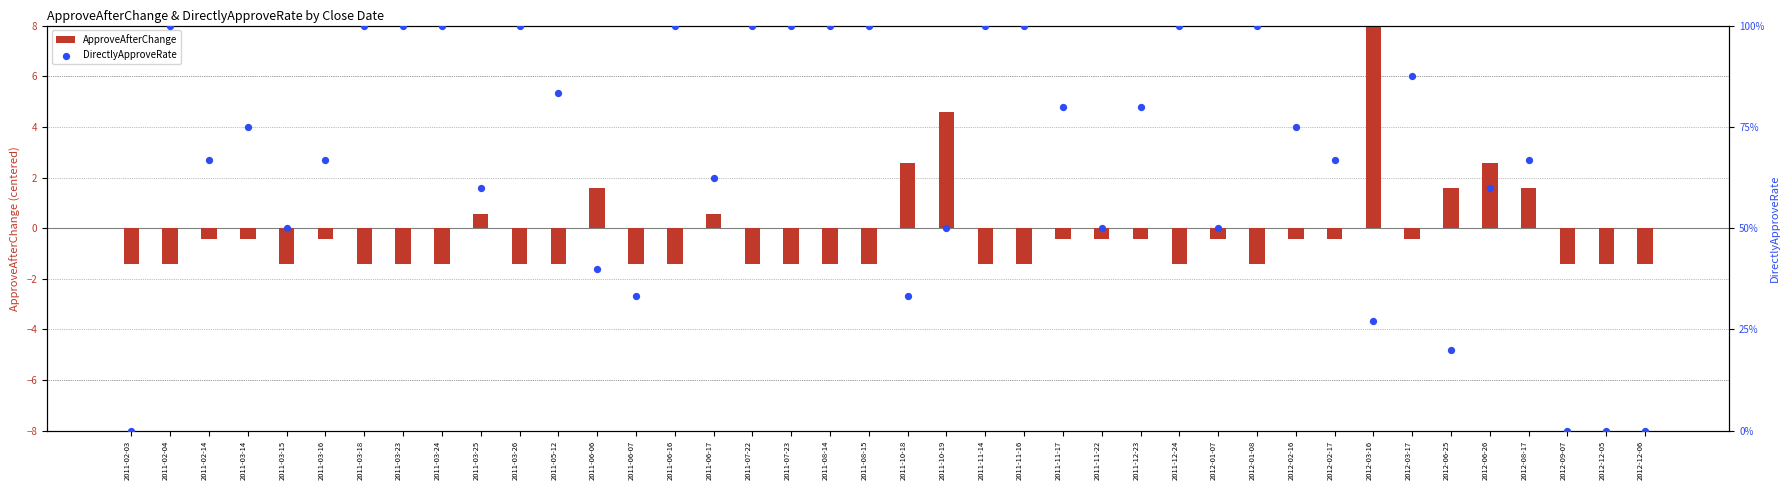

What are all the series names shown in the legend?

ApproveAfterChange, DirectlyApproveRate